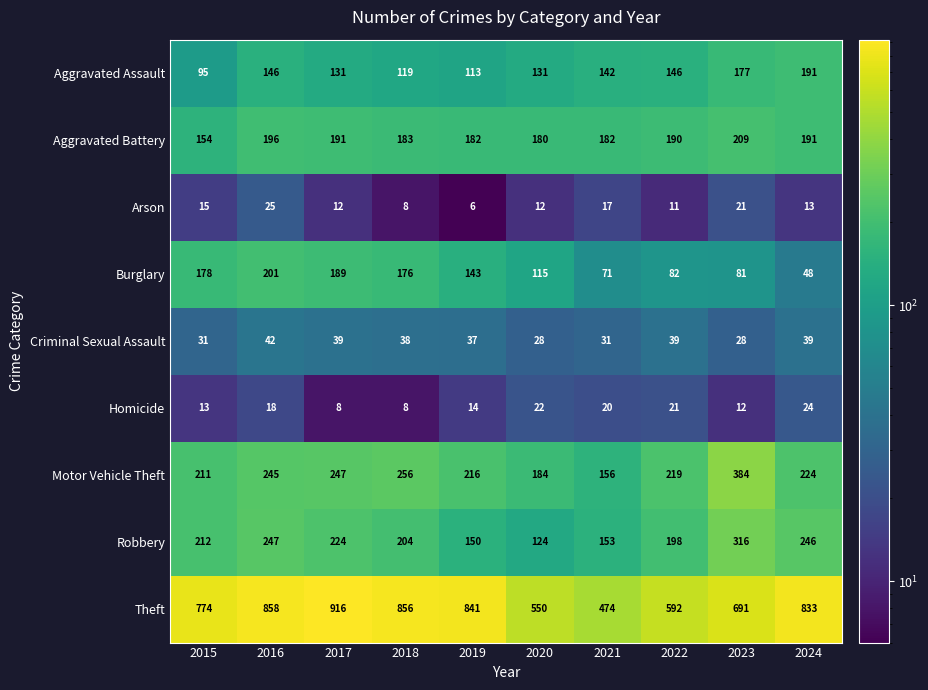

At 2020, list the series in order from smallest to largest.

Arson, Homicide, Criminal Sexual Assault, Burglary, Robbery, Aggravated Assault, Aggravated Battery, Motor Vehicle Theft, Theft